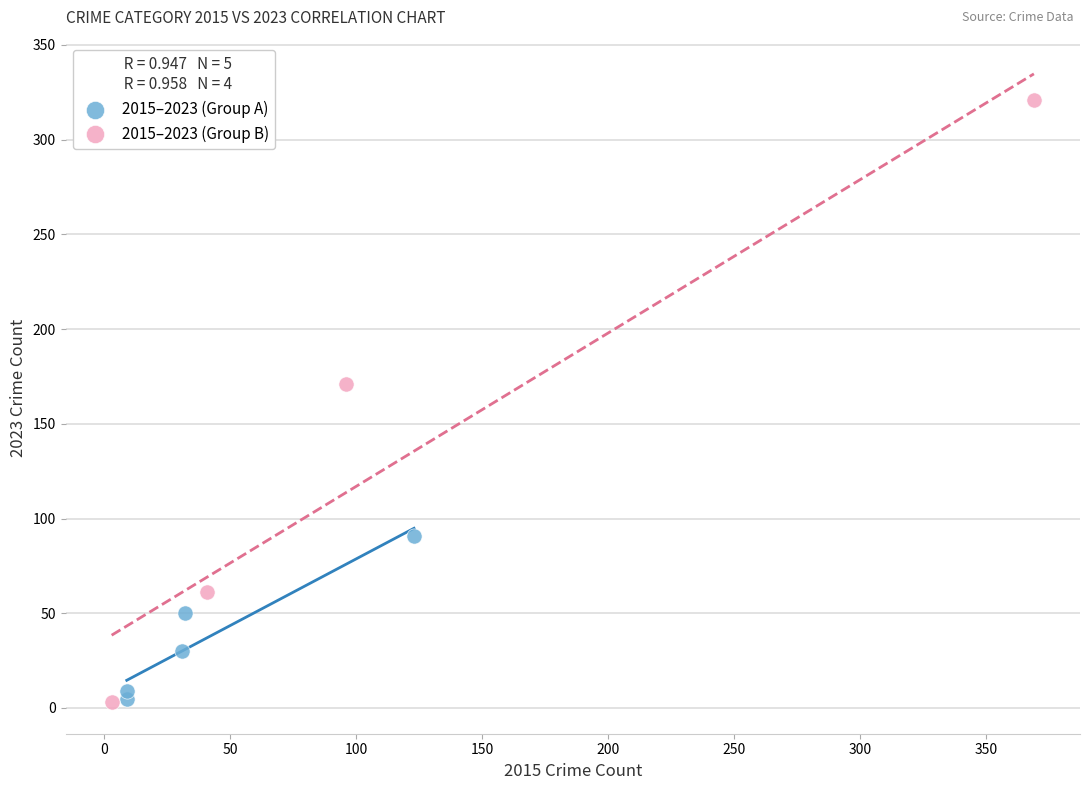

What are all the series names shown in the legend?

2015–2023 (Group A), 2015–2023 (Group B)